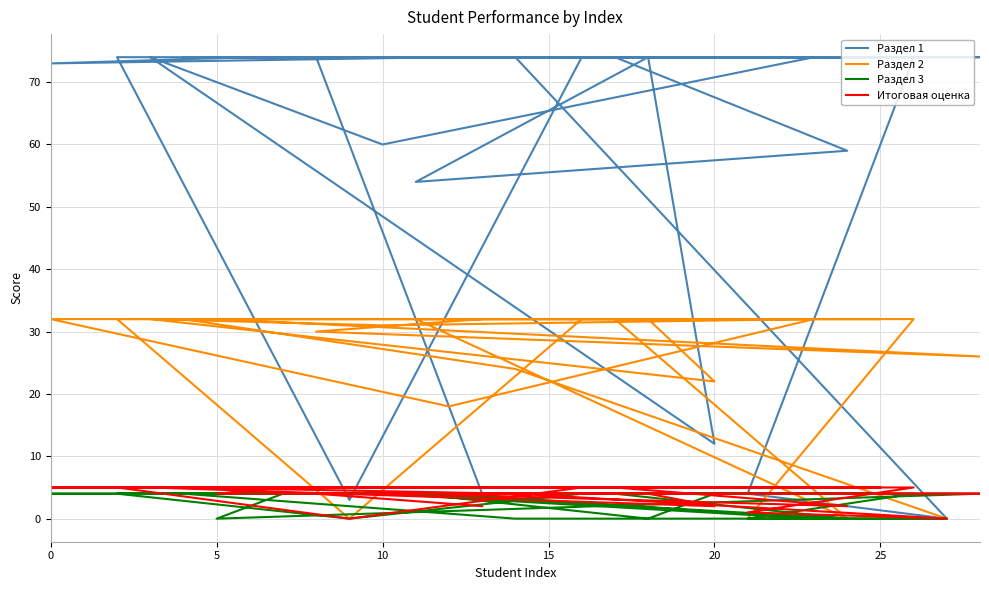

What is the label of the 23rd point from the right?

25